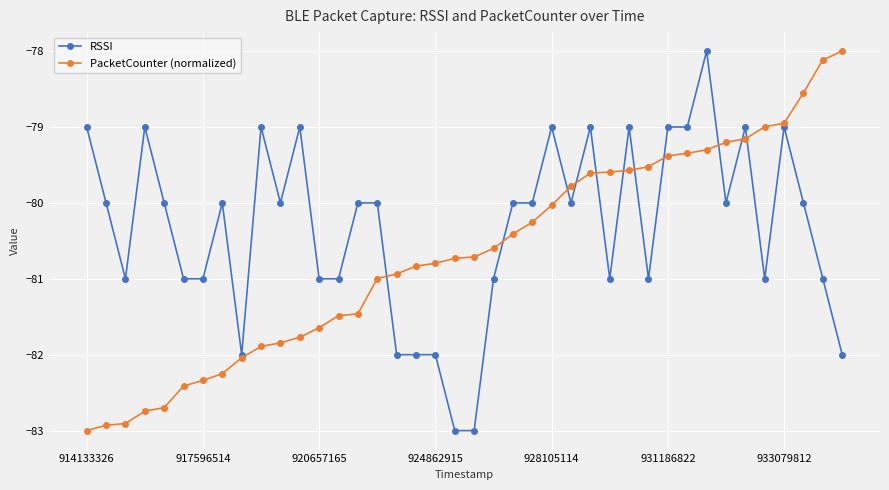

What is the sum of all PacketCounter (normalized) values?

-3226.8